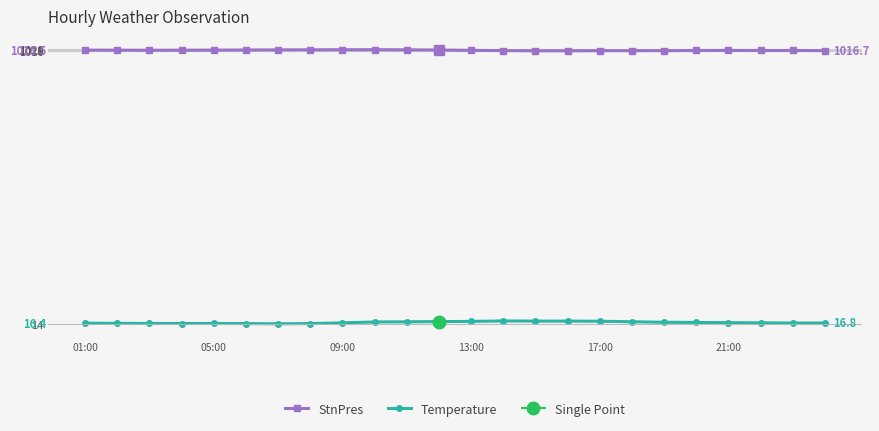

Reading left to right, list all the values displayed in this chart.

StnPres: 1018.5	1018.3	1018.0	1018.3	1018.5	1019.0	1019.4	1019.7	1020.0	1020.1	1019.7	1018.9	1017.7	1016.8	1016.1	1016.1	1016.5	1016.5	1016.7	1017.2	1017.4	1017.2	1017.2	1016.7
Temperature: 16.4	15.7	15.3	15.1	15.2	14.8	14.1	14.9	17.6	20.7	21.3	22.2	22.7	24.5	23.9	23.9	23.4	21.5	19.6	19.0	18.3	17.6	16.9	16.8